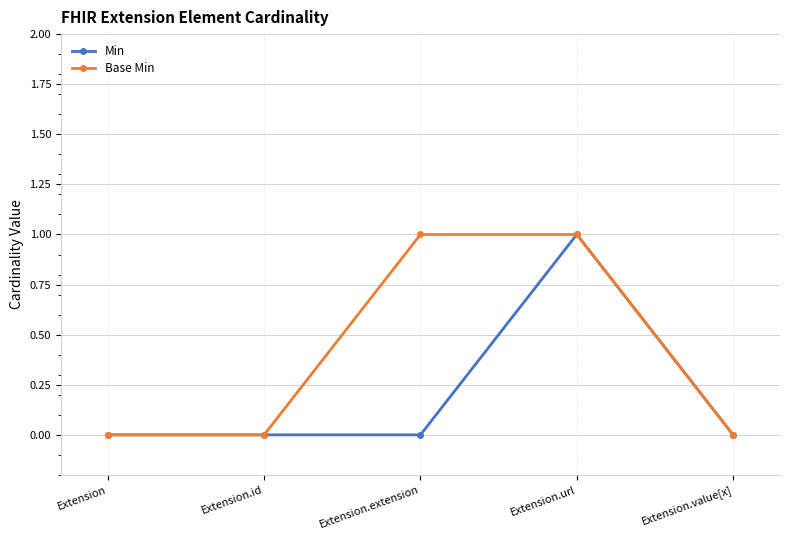

Count the Base Min values in the range 0 to 1.

5